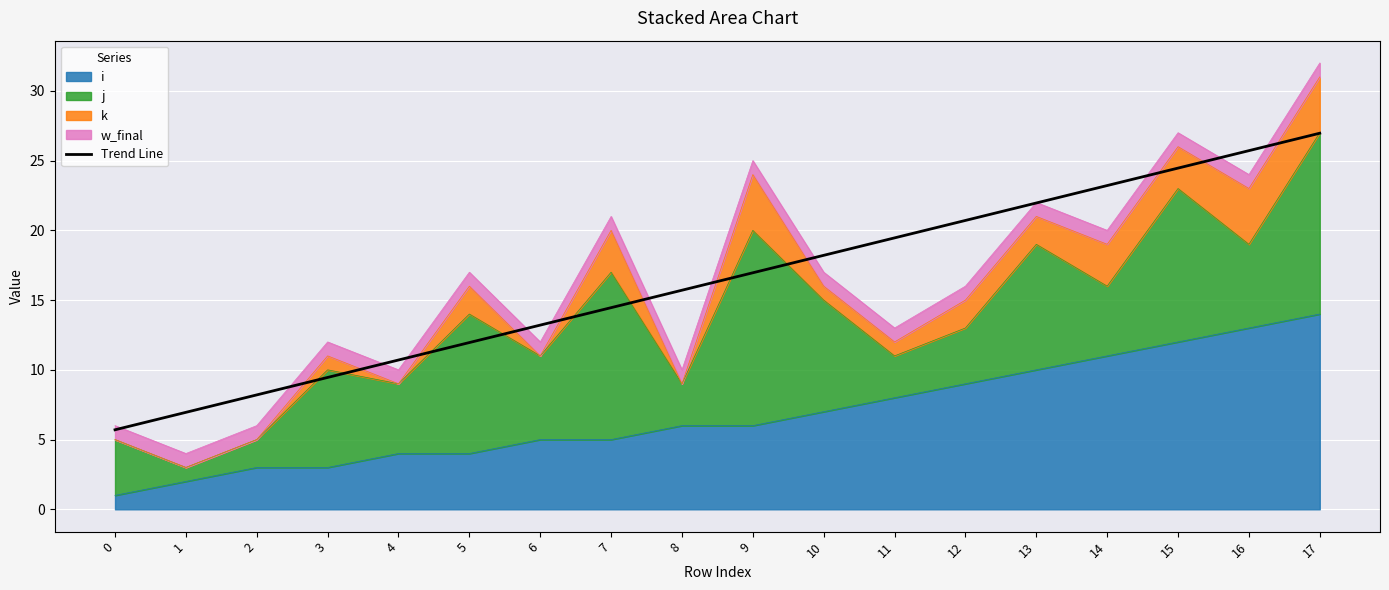

Which has a higher value, 14 or 1?

14